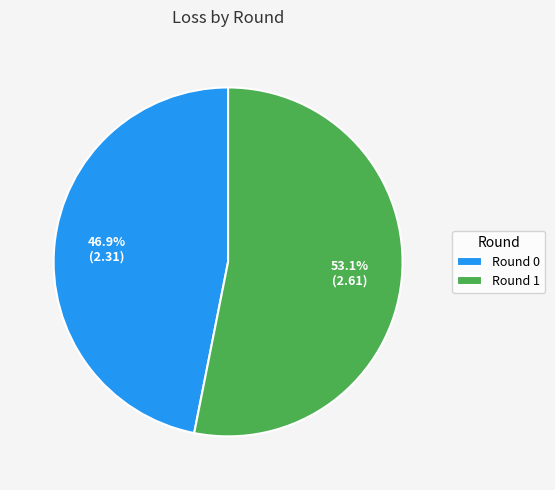

Which slice is the largest?

Round 1